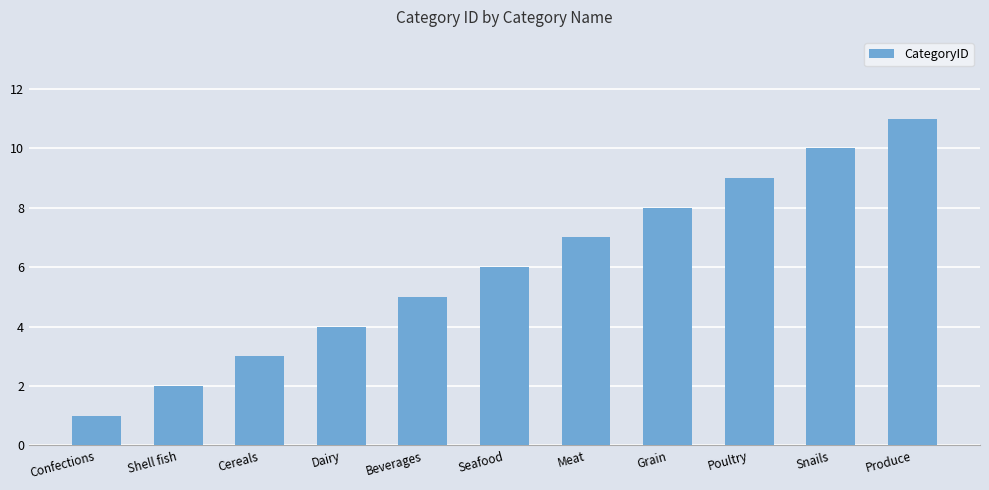

What is the sum of the values at Cereals and Beverages?

8